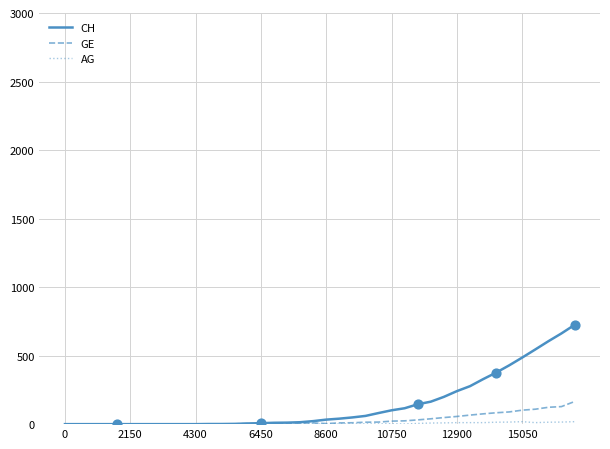

At how many categories does at least one series exceed 462?

5